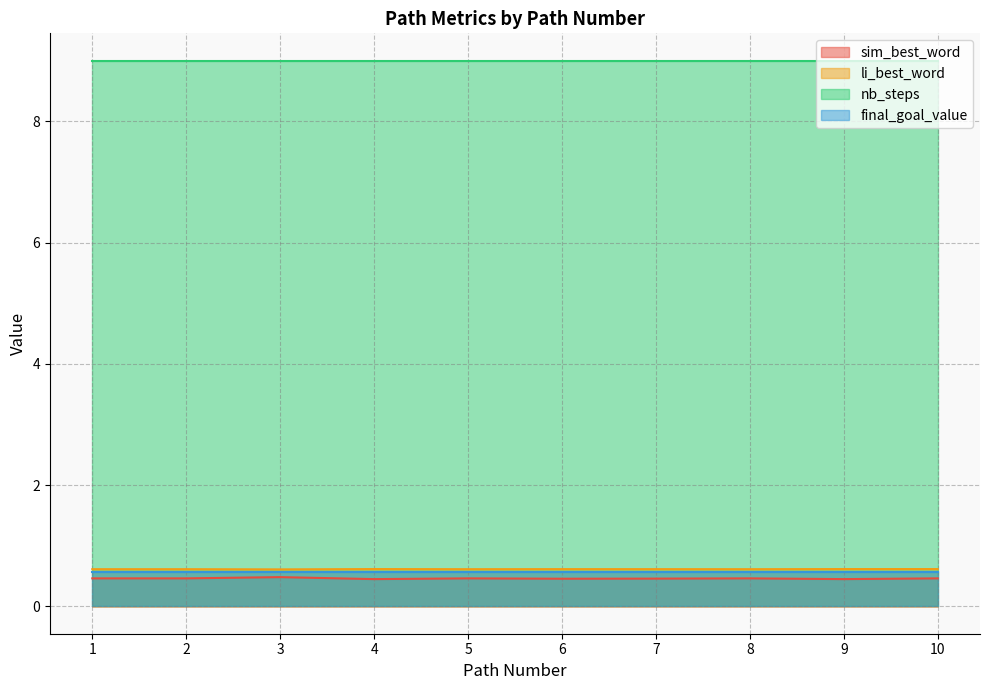

True or false: sim_best_word has more than 0 interior local peaks.

True